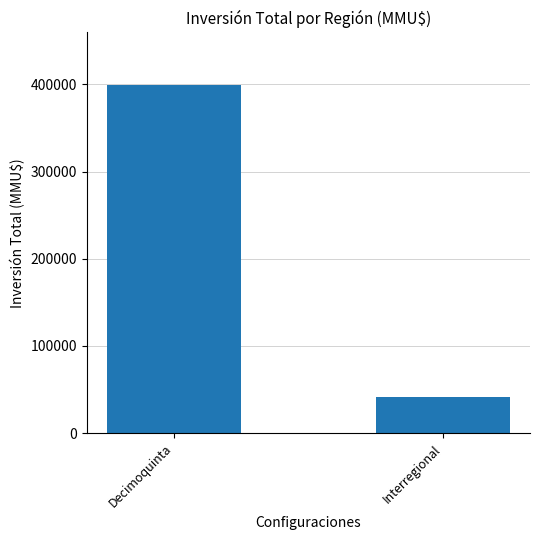

The value at Interregional is 41800. True or false?

True